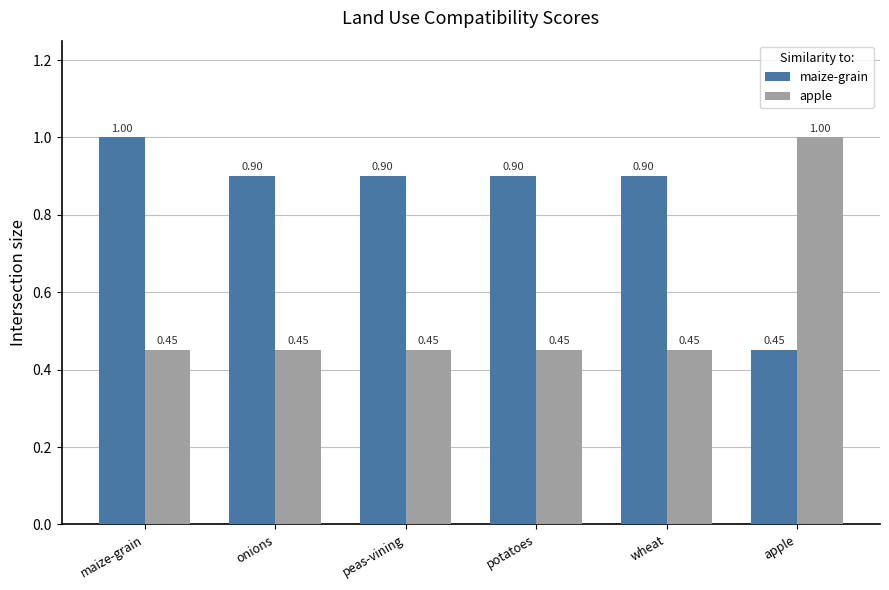

What is the average value of the maize-grain series?

0.8